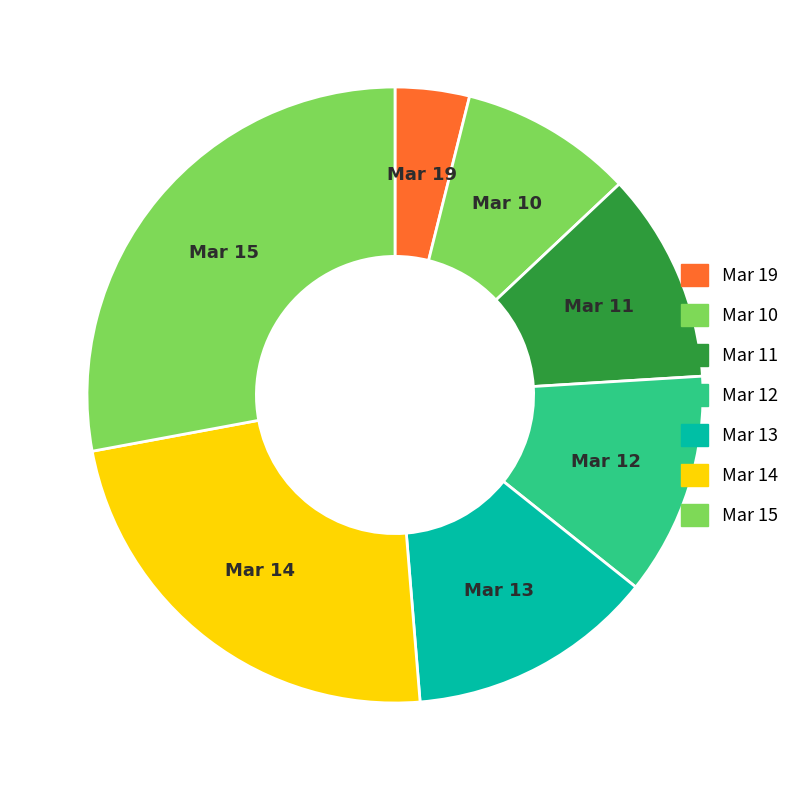

Is there a majority slice in this chart?

No